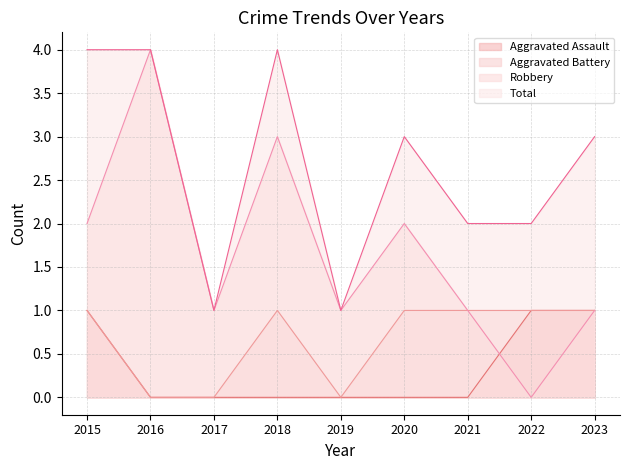

Which has a higher value, 2022 or 2015?

2022